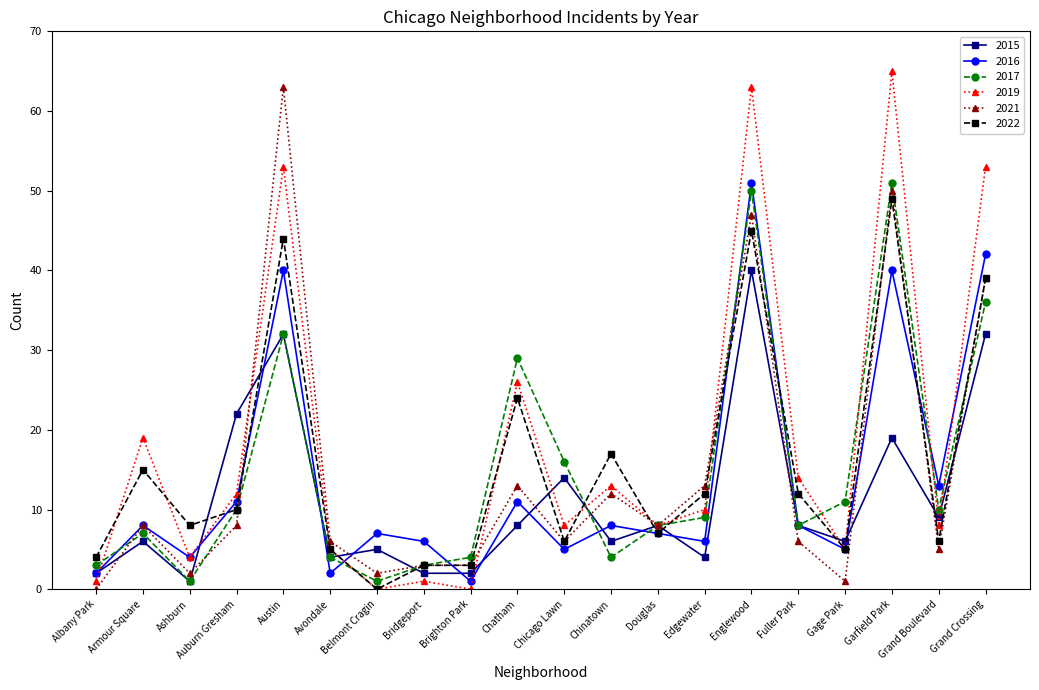

True or false: 2021 has a value of 3 at Avondale.

False